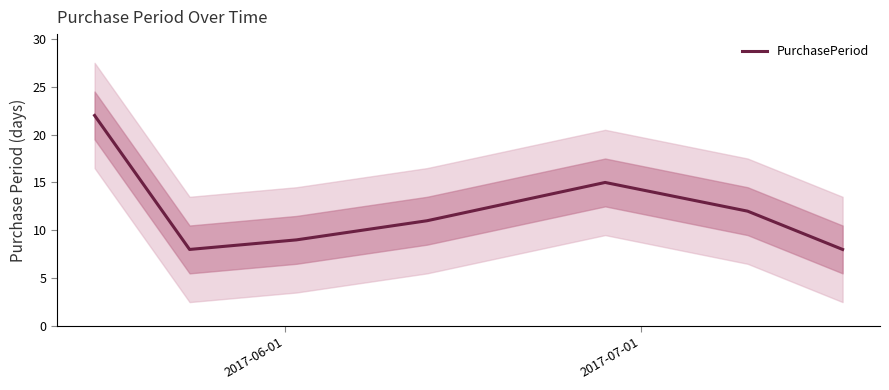

Count the number of values greater than 11.

3